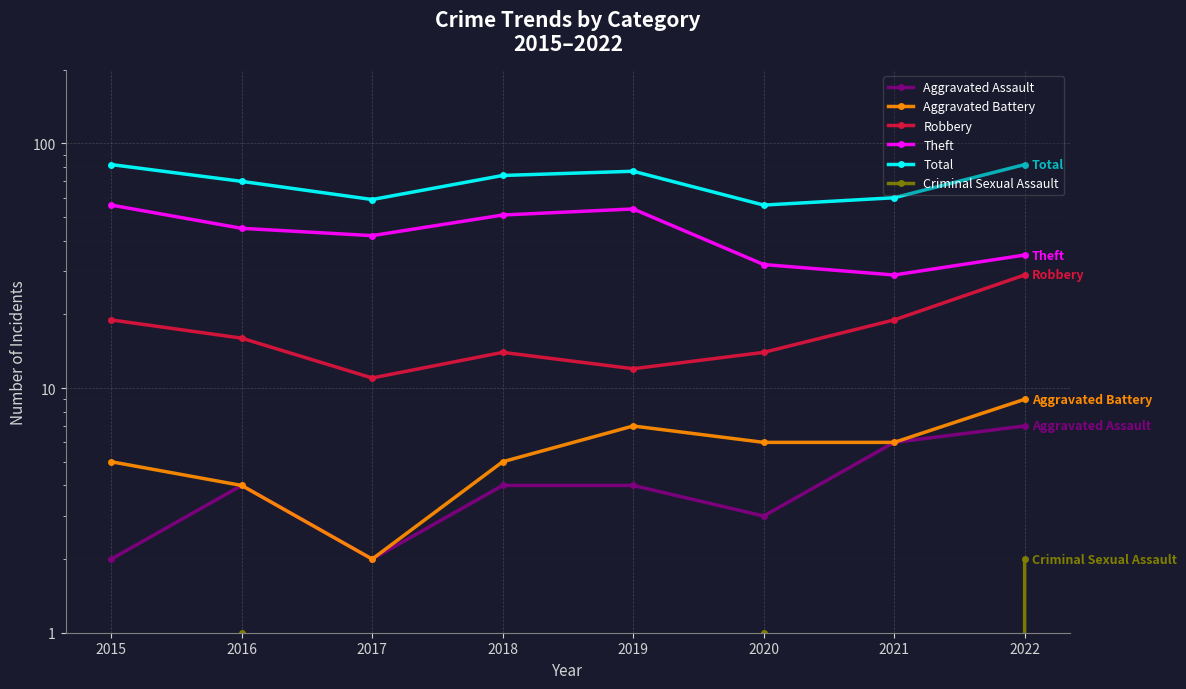

What is the minimum value for Aggravated Battery?

2